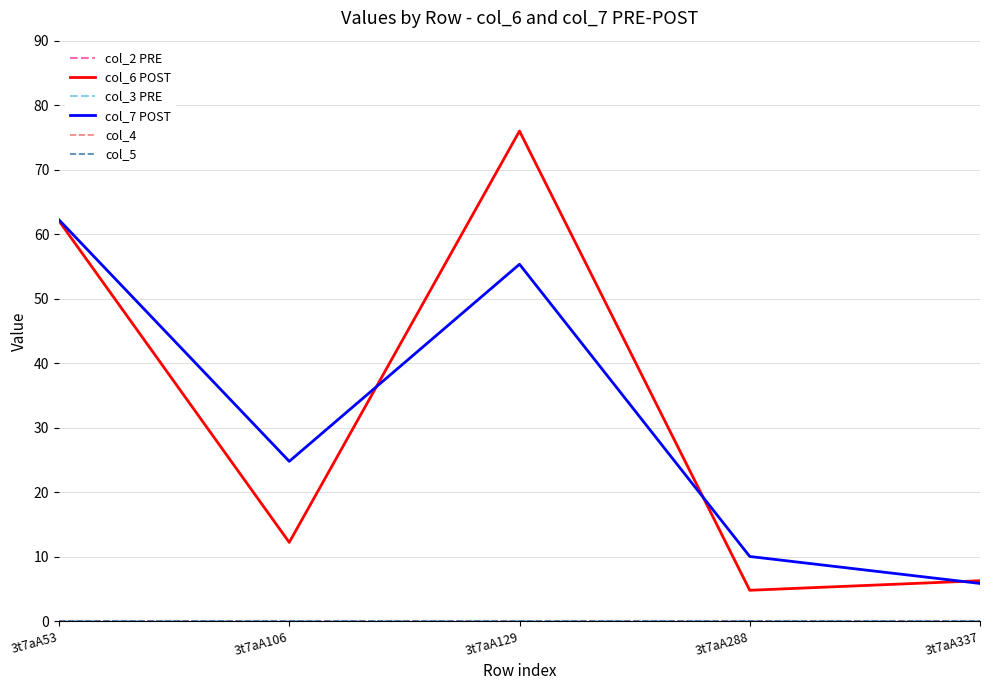

Is this an area chart (filled region under the line)?

No